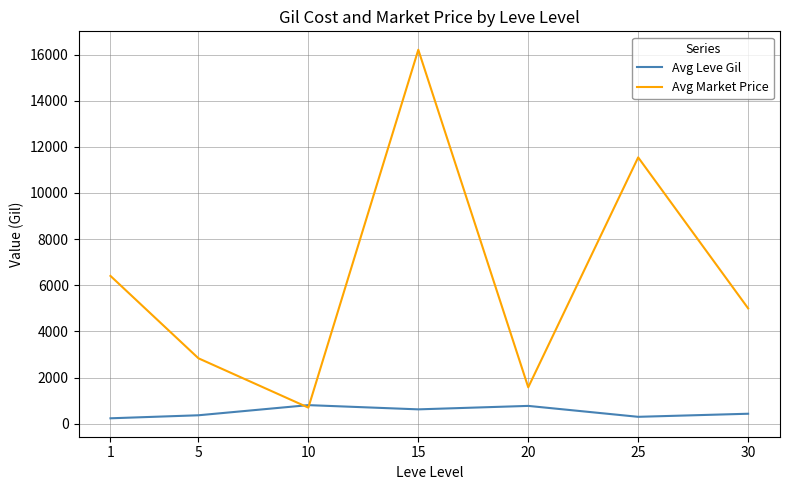

How many times do Avg Market Price and Avg Leve Gil cross each other?

2